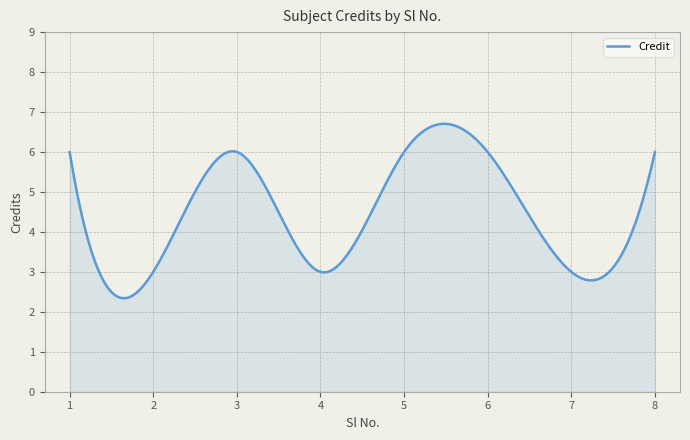

What is the maximum value shown in the chart?

6.7